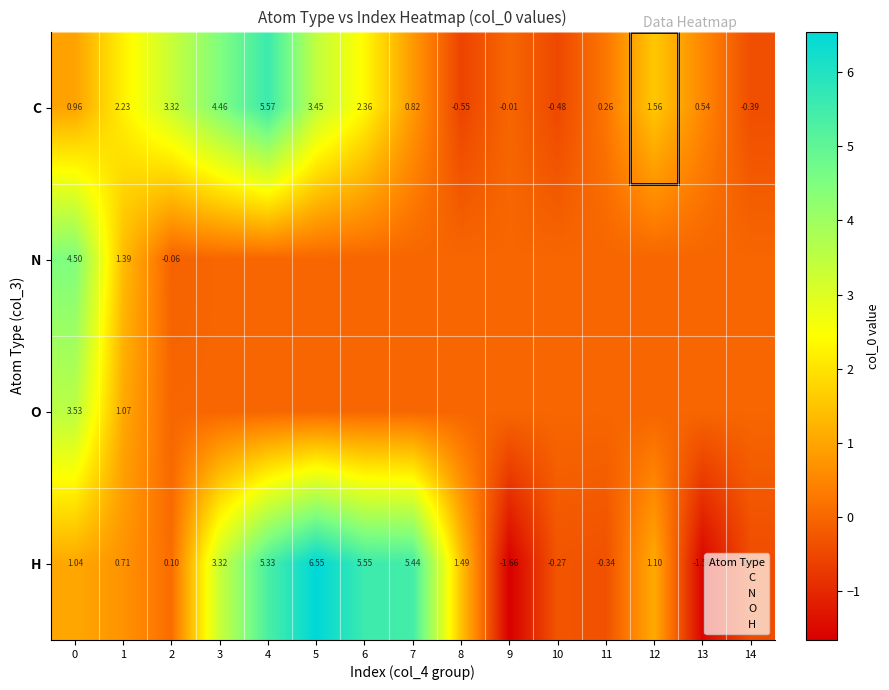

The value of C at 10 is -0.5. True or false?

True